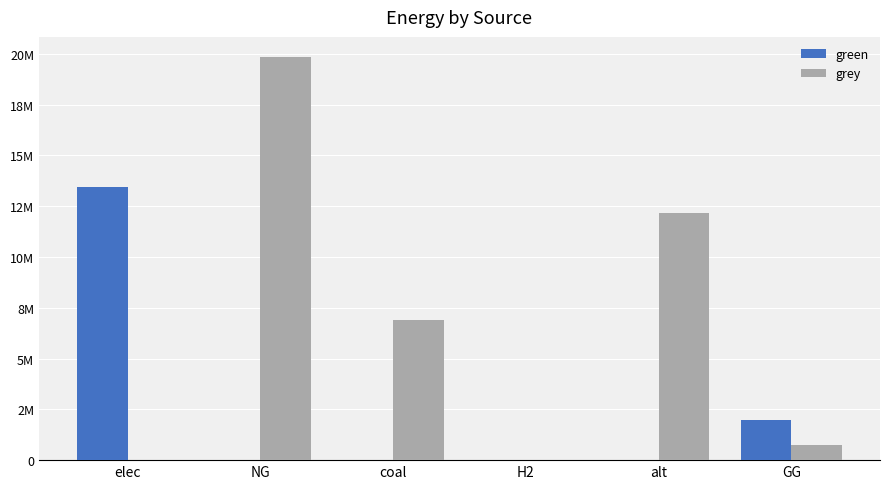

What is the difference between the second highest and second lowest values in the green series?

2000000.0